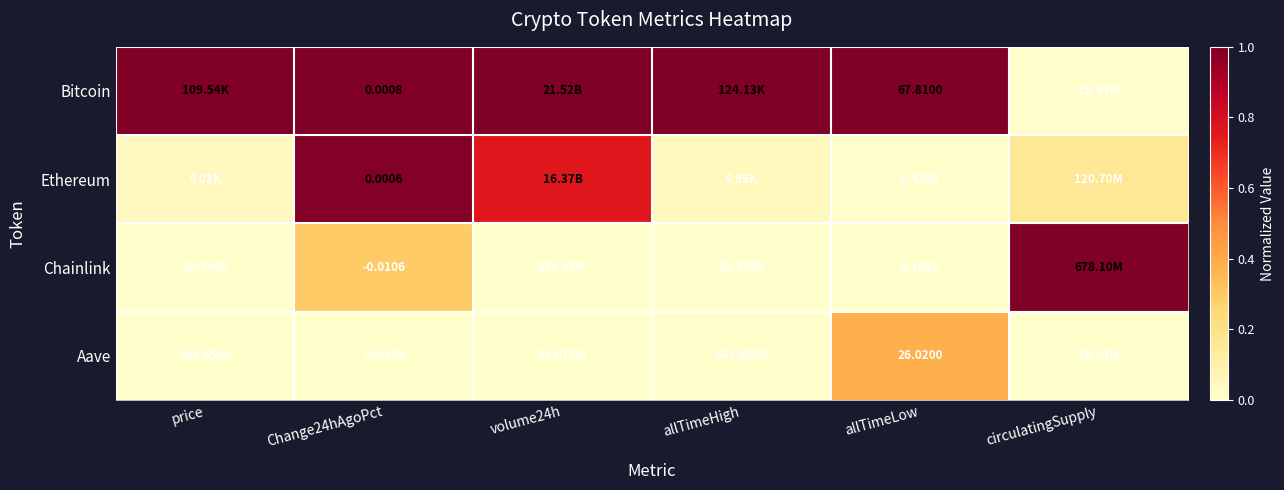

Read the Chainlink value at circulatingSupply.

1.0